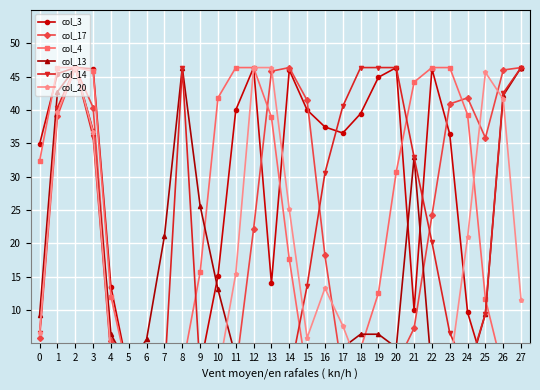

At how many categories does at least one series exceed 25?

24